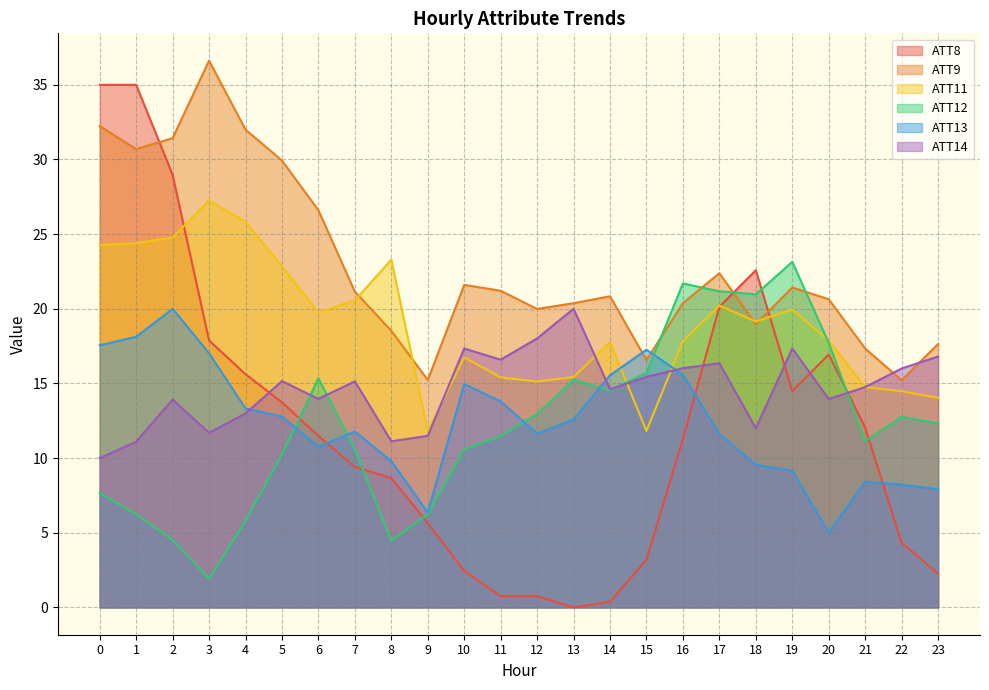

Where is the first local maximum for ATT11?

3